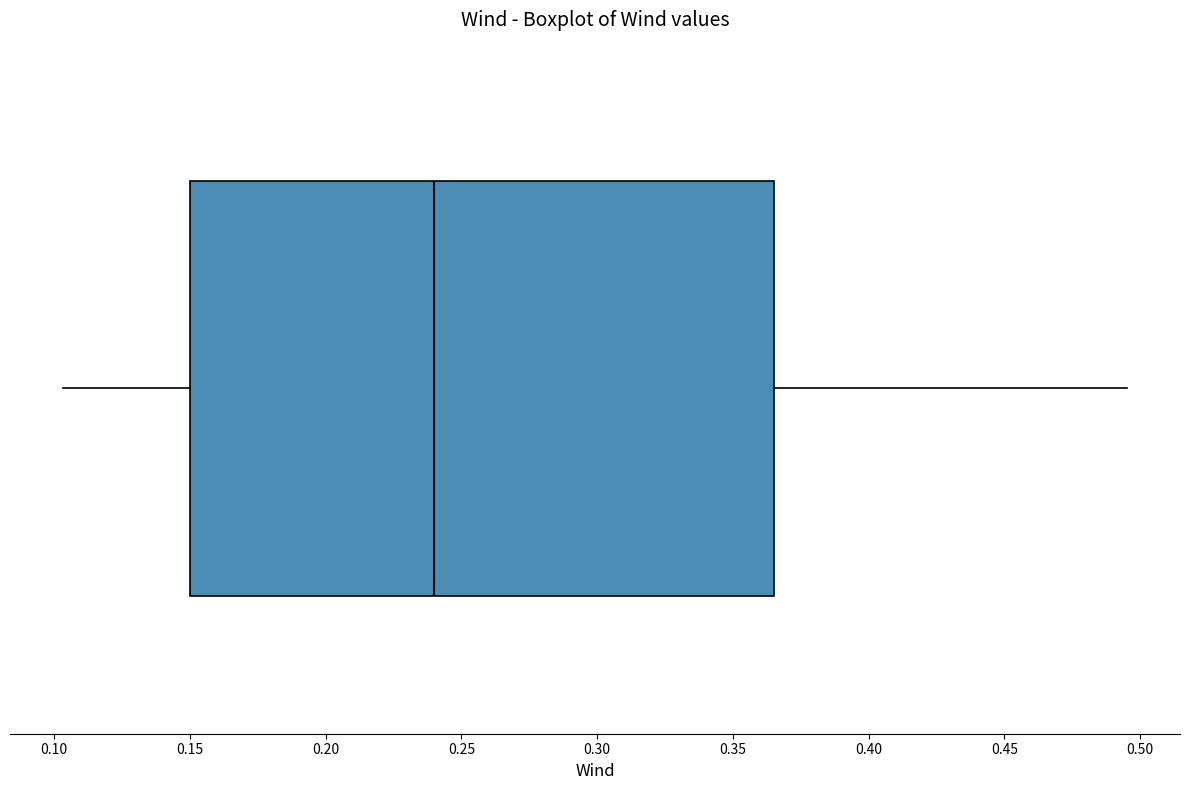

Transcribe this box plot: give where the median line is, the range the box spans, and where the two whiskers end, as read against the x-axis. The values are not printed on the chart, so give them approximately, as read against the axis.

median 0.240, box 0.150 to 0.365, whiskers 0.105 to 0.495